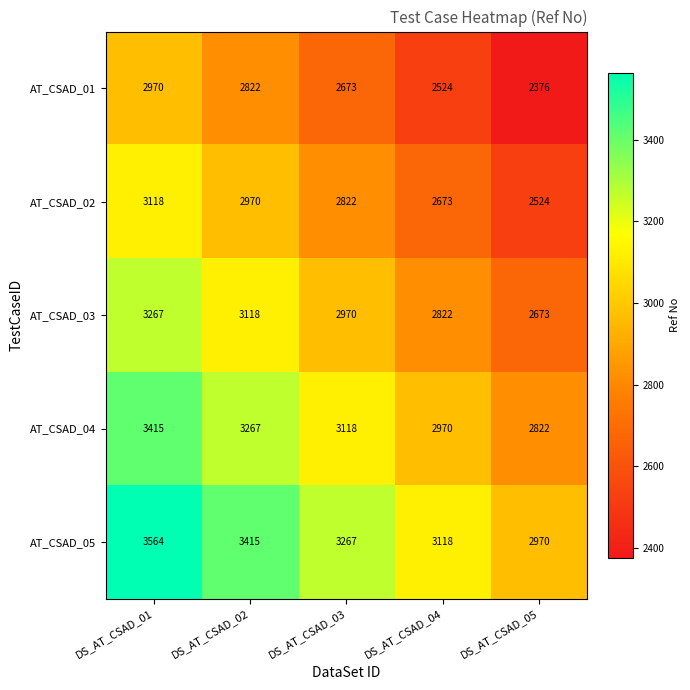

What is the approximate value of AT_CSAD_02 at DS_AT_CSAD_01, to the nearest 100?

3100